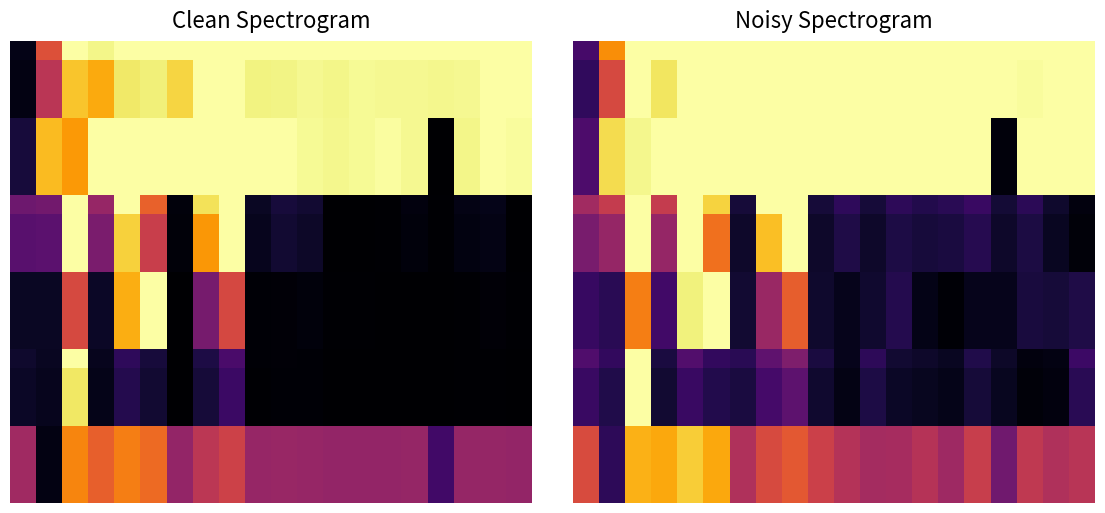

What is the maximum value for Noisy: %memused proxy?

1.0